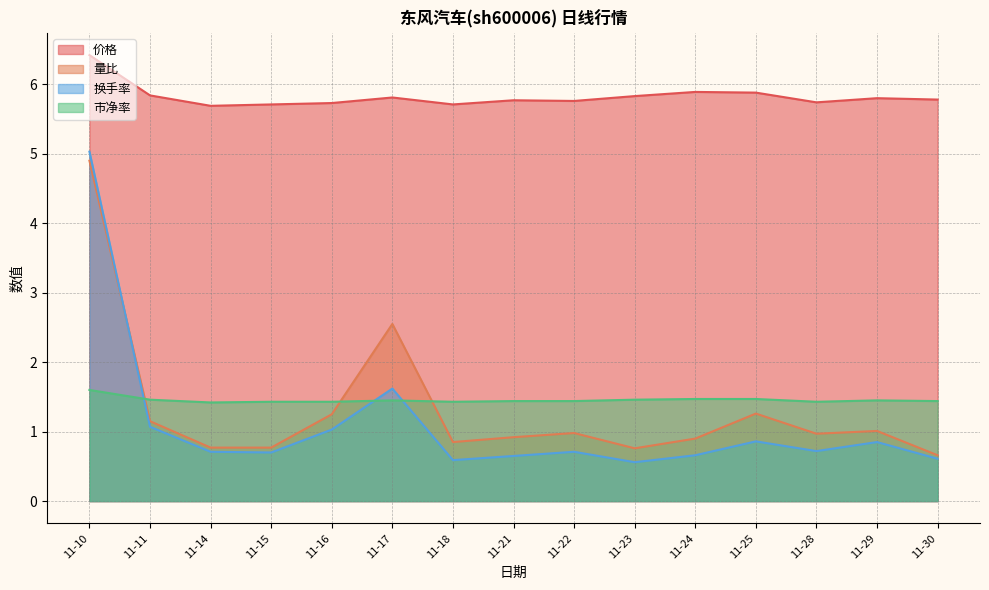

What is the sum of the 换手率 values at 11-23 and 11-24?

1.2